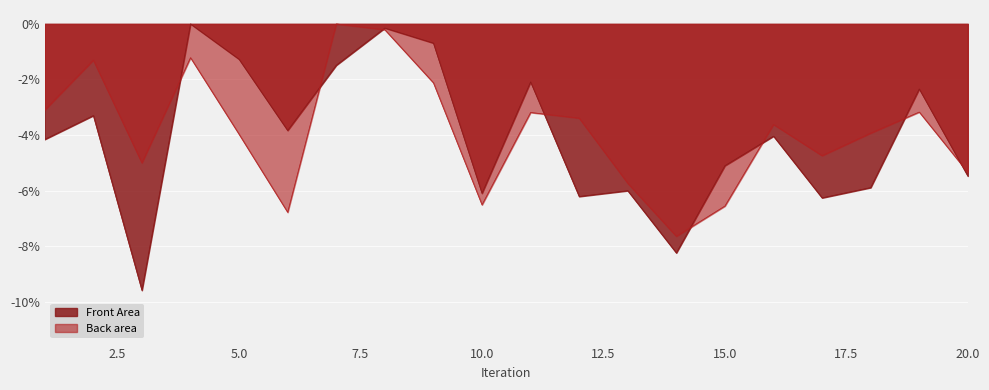

Reading left to right, transcribe all the data shown in this chart.

Front Area: 1=-4.2	2=-3.3	3=-9.6	4=0.0	5=-1.3	6=-3.8	7=-1.5	8=-0.1	9=-0.7	10=-6.1	11=-2.1	12=-6.2	13=-6.0	14=-8.2	15=-5.1	16=-4.0	17=-6.3	18=-5.9	19=-2.3	20=-5.5
Back area: 1=-3.1	2=-1.3	3=-5.0	4=-1.2	5=-4.0	6=-6.8	7=0.0	8=-0.2	9=-2.1	10=-6.5	11=-3.2	12=-3.4	13=-5.7	14=-7.6	15=-6.6	16=-3.6	17=-4.7	18=-3.9	19=-3.2	20=-5.3